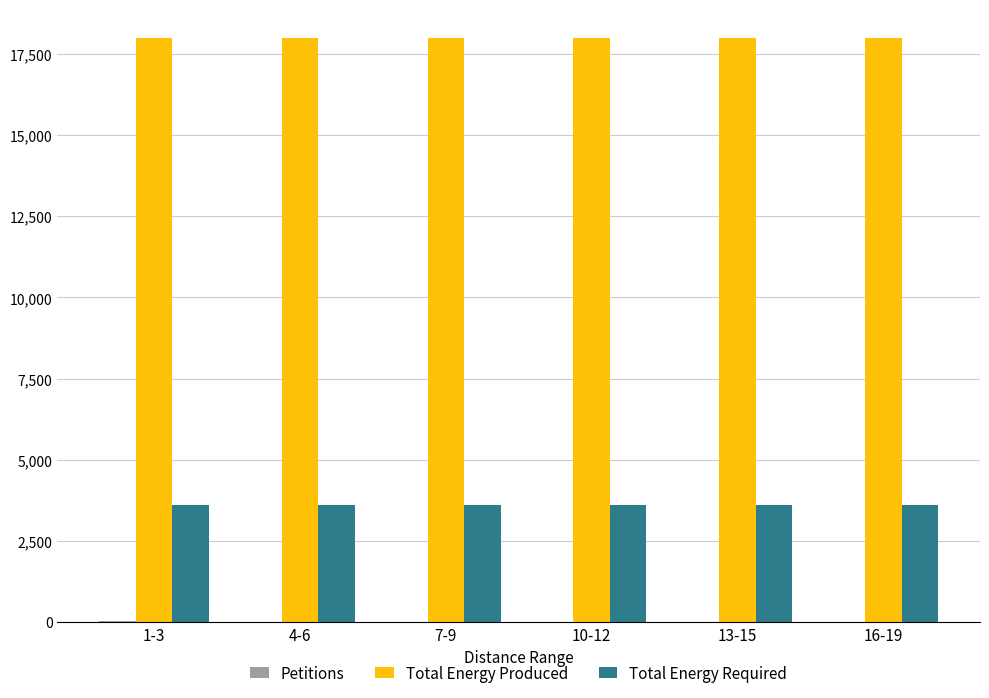

Which series has the largest total across all categories?

Total Energy Produced